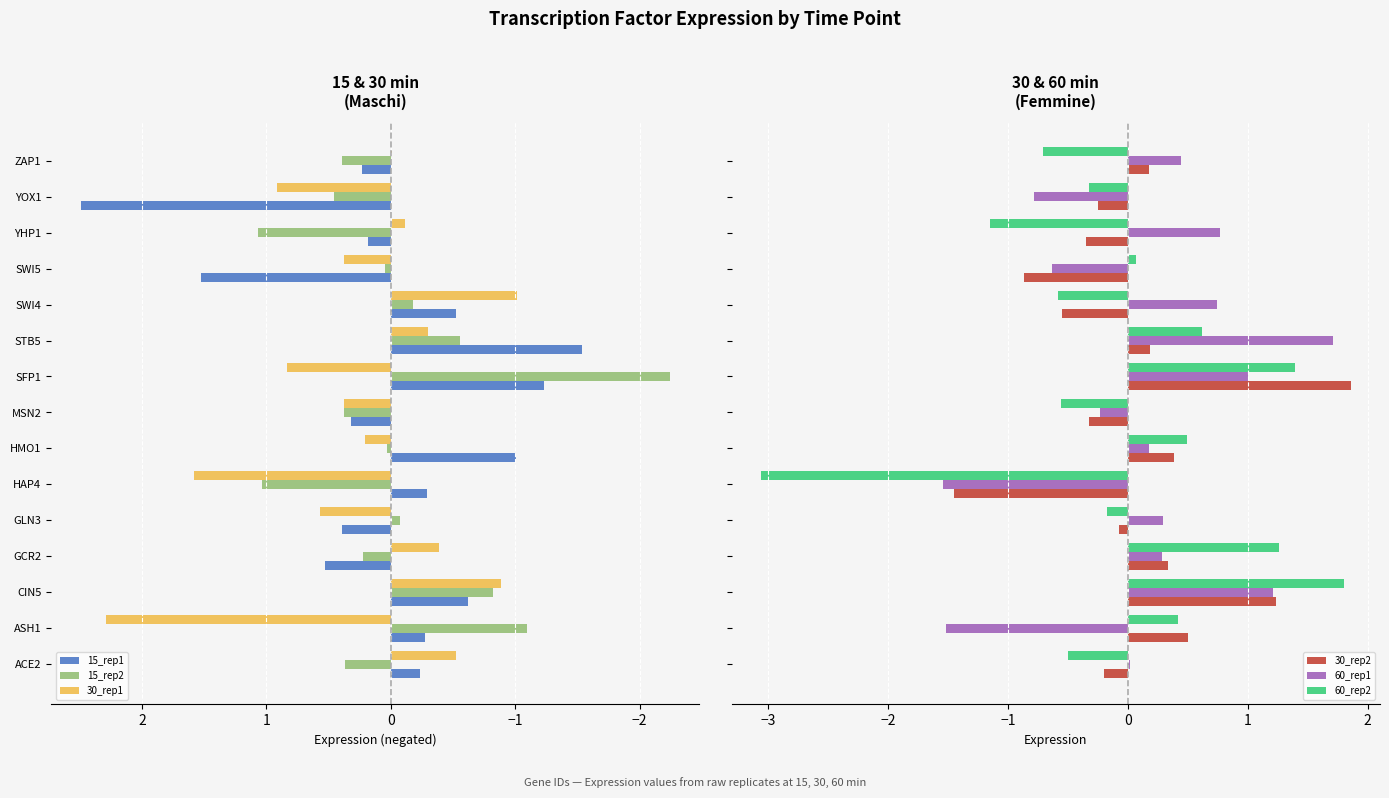

What is the greatest value displayed?

2.5